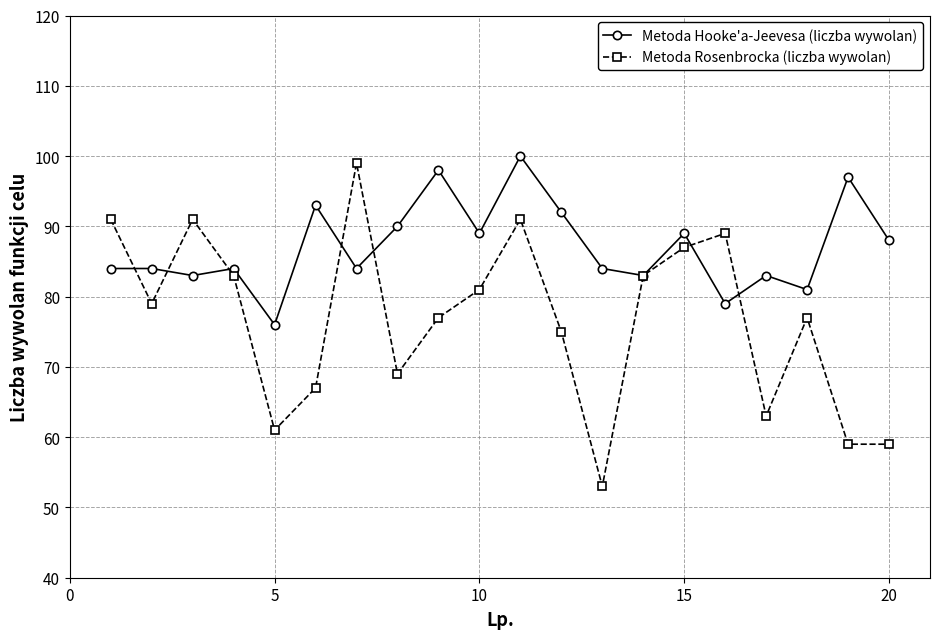

What is the minimum value shown in the chart?

53